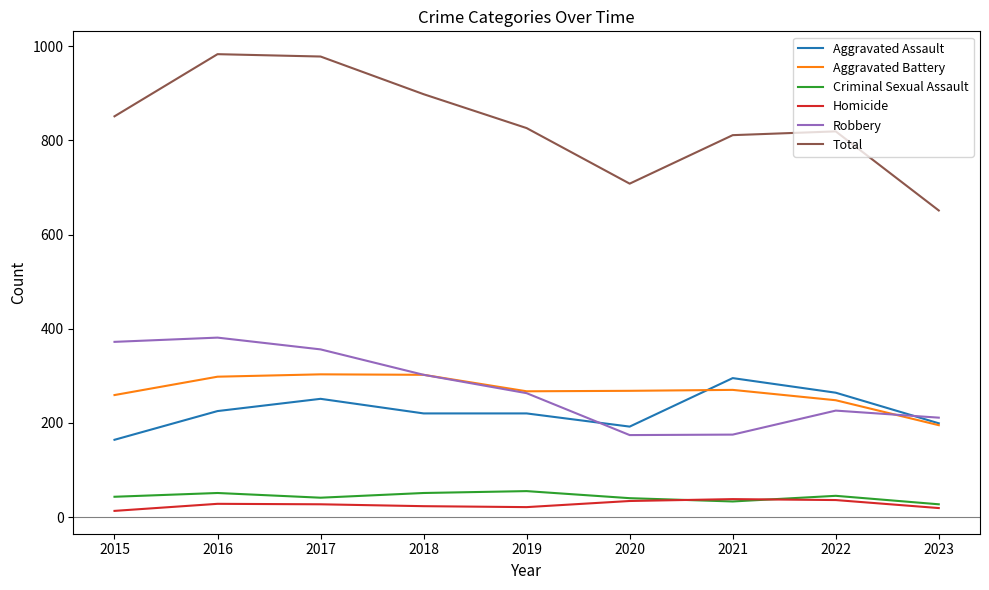

Which series has the largest total across all categories?

Total